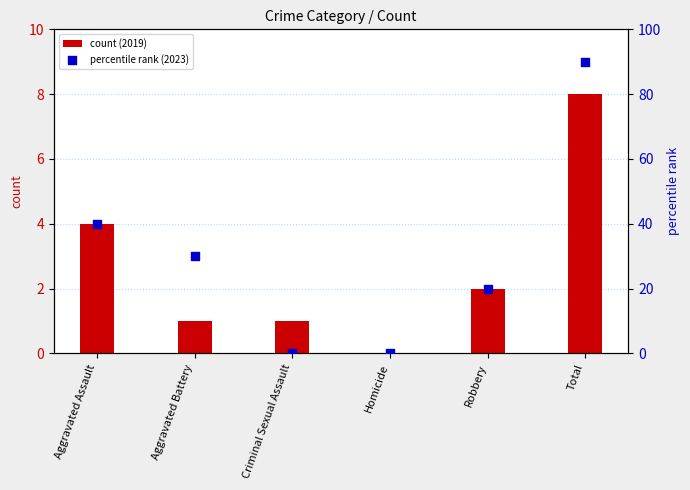

What is the total value across all series at Aggravated Assault?

44